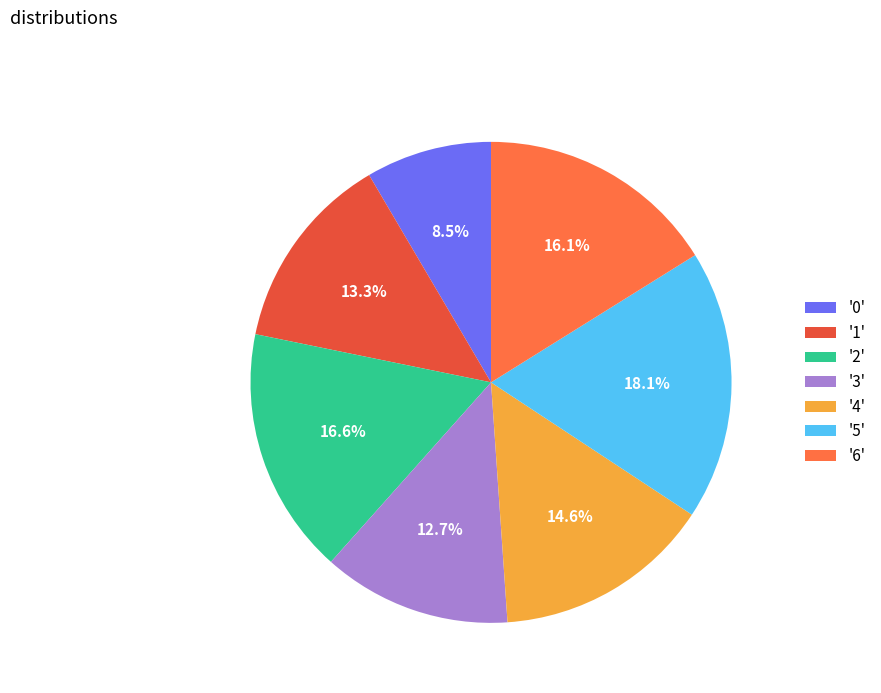

Approximately how many times larger is the value at '6' compared to '5'?

0.9